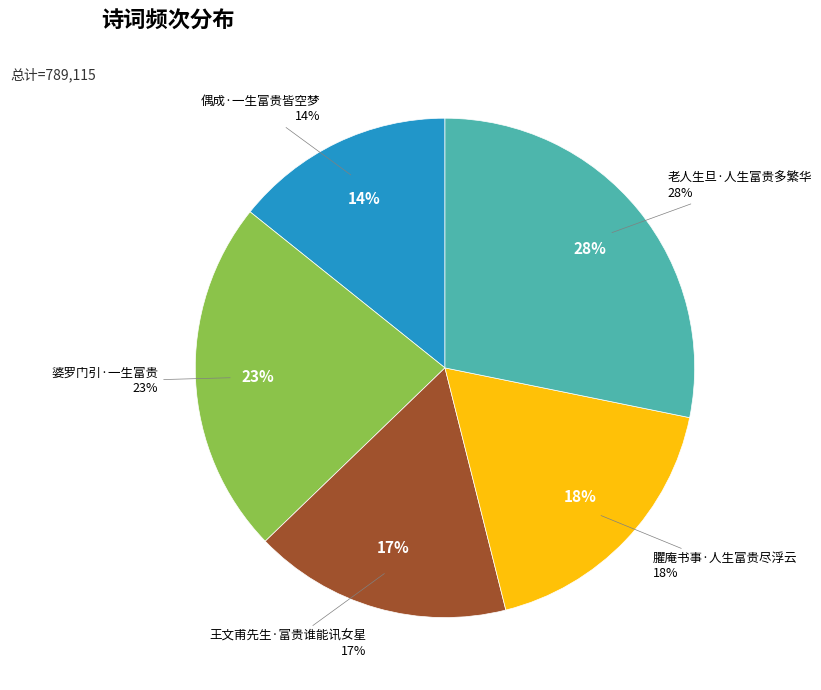

To the nearest percent, what is the difference between the largest and smallest slice percentages?

14%